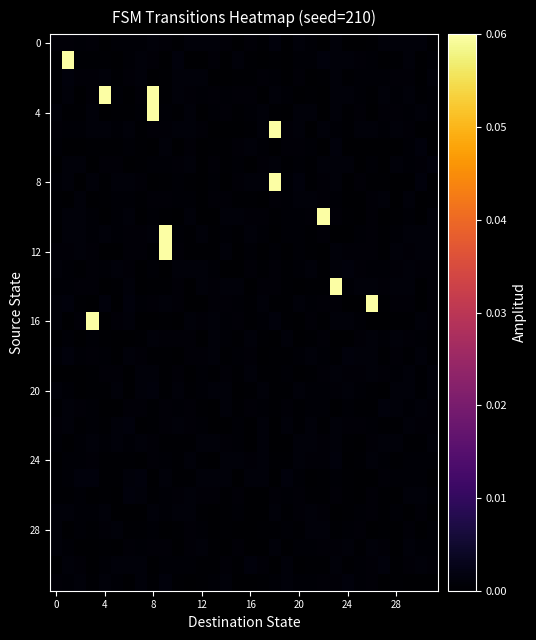

Count the number of categories in the chart.

32